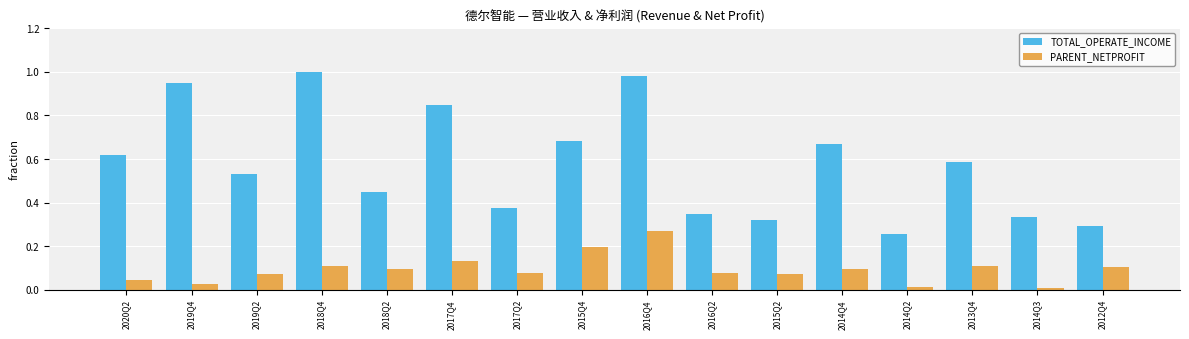

True or false: TOTAL_OPERATE_INCOME has a value of 0.3 at 2016Q2.

True